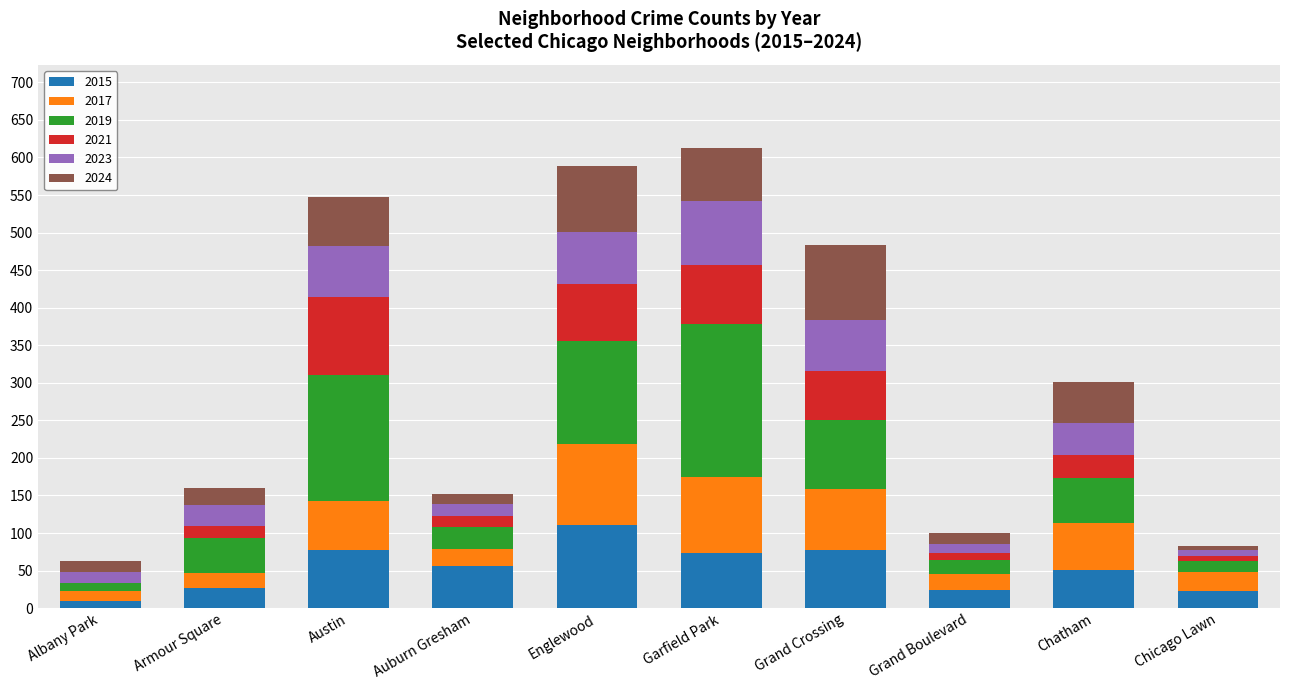

Does the chart contain stacked bars?

Yes